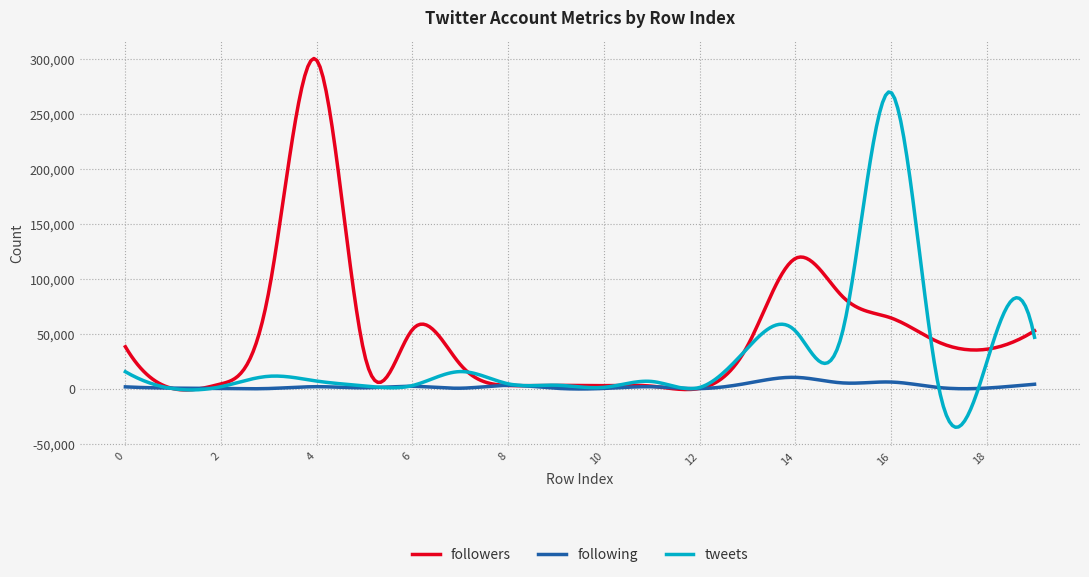

Rank the series by their average value, from lowest to highest.

following, tweets, followers